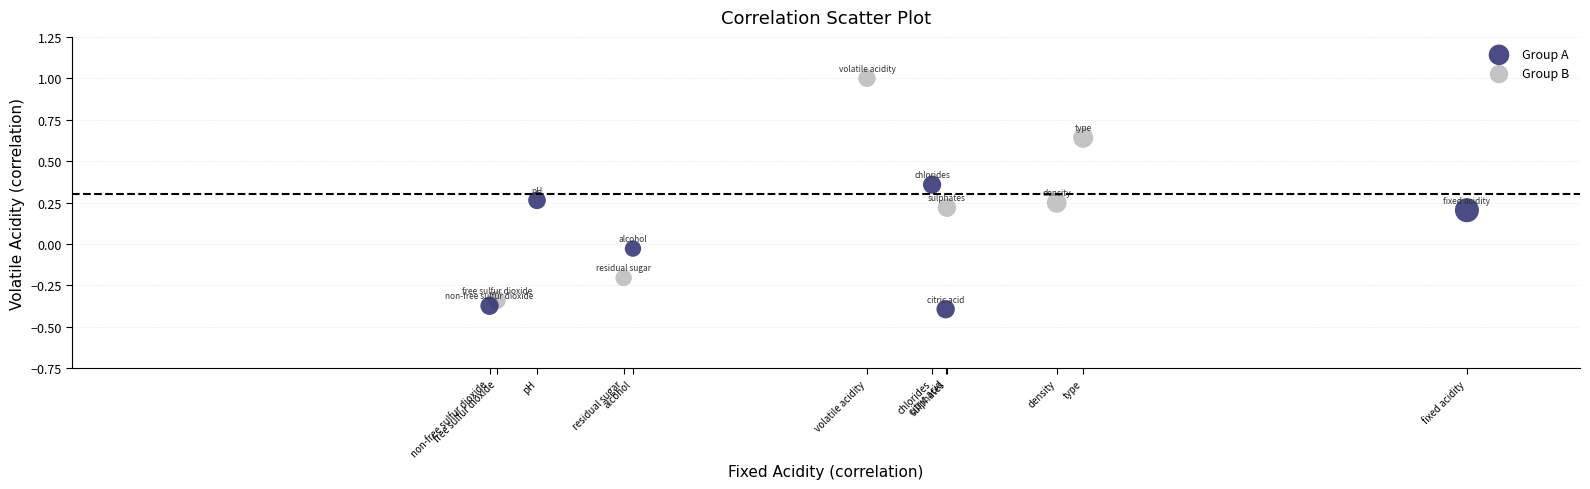

Which series contains the lowest Y value?

Group A